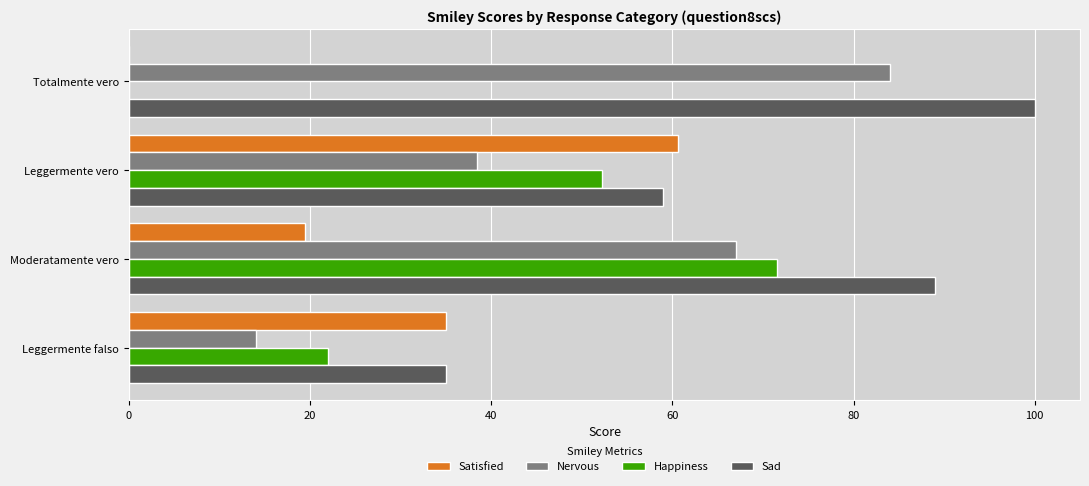

Which label corresponds to the largest value in the chart?

Totalmente vero